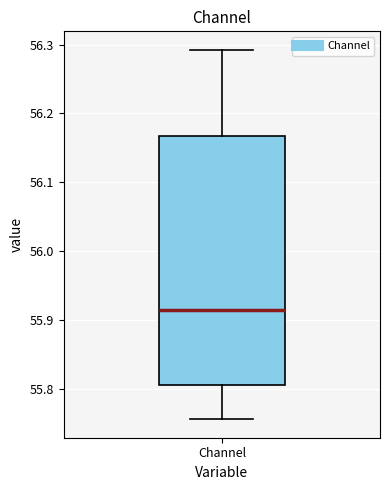

Read this box plot against the y-axis: the position of the median line, the range covered by the box, and the ends of both whiskers. The values are not printed on the chart, so give them approximately, as read against the axis.

median 55.91, box 55.81 to 56.17, whiskers 55.76 to 56.29